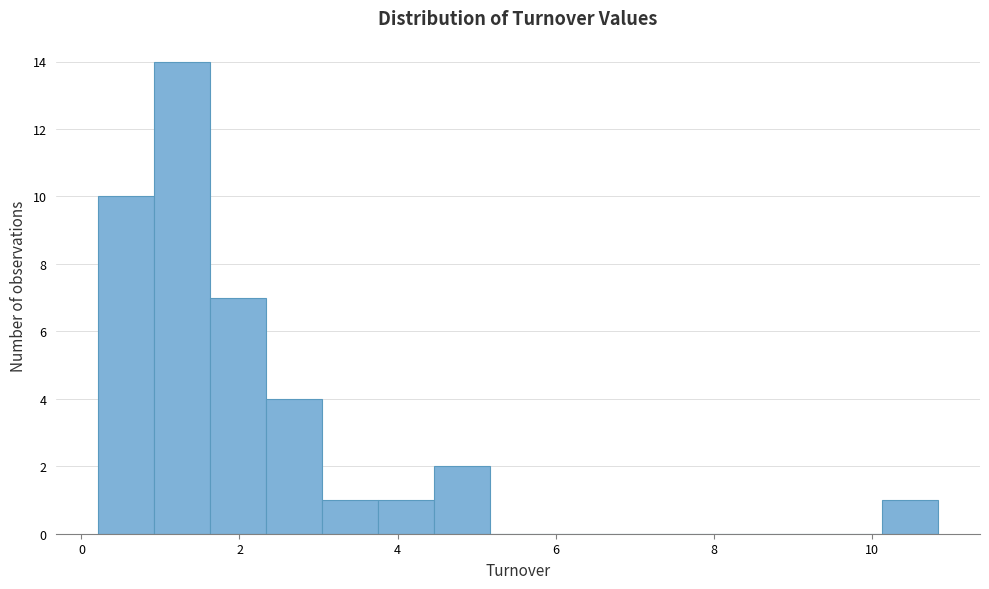

Around what value on the x-axis is the tallest bar? Give the approximate position of its centre, as read against the axis.

1.2